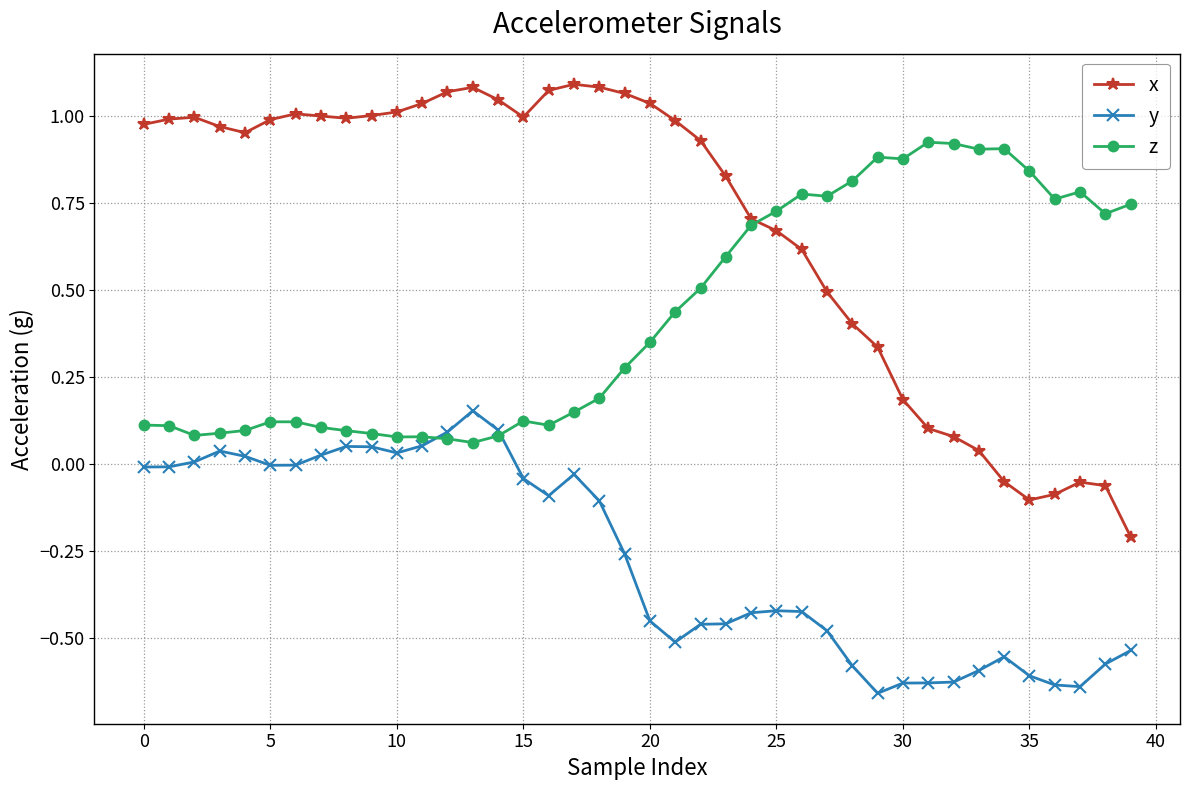

Which series has the largest range (max minus min)?

x